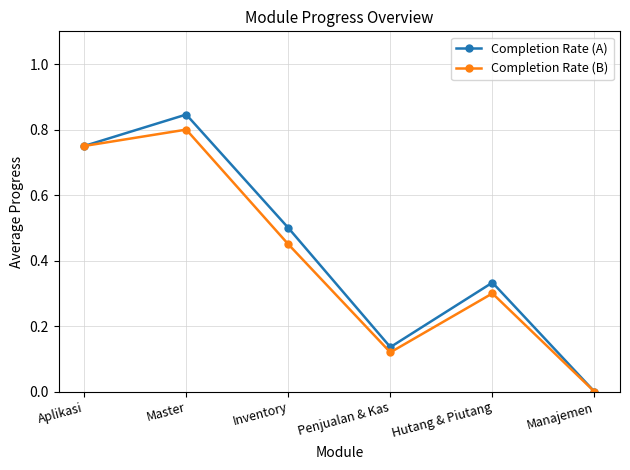

What is the total value across all series at Hutang & Piutang?

0.6